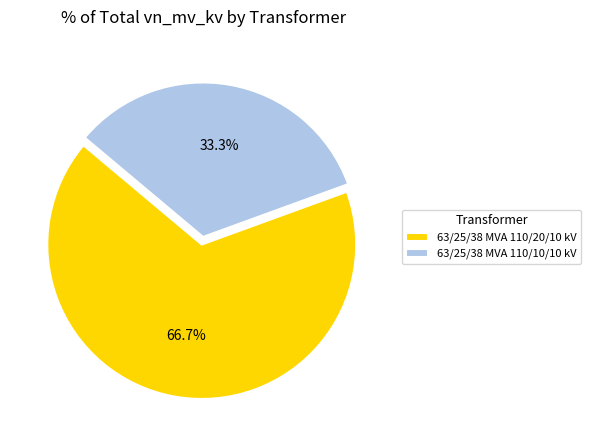

Does any single category account for the majority?

Yes